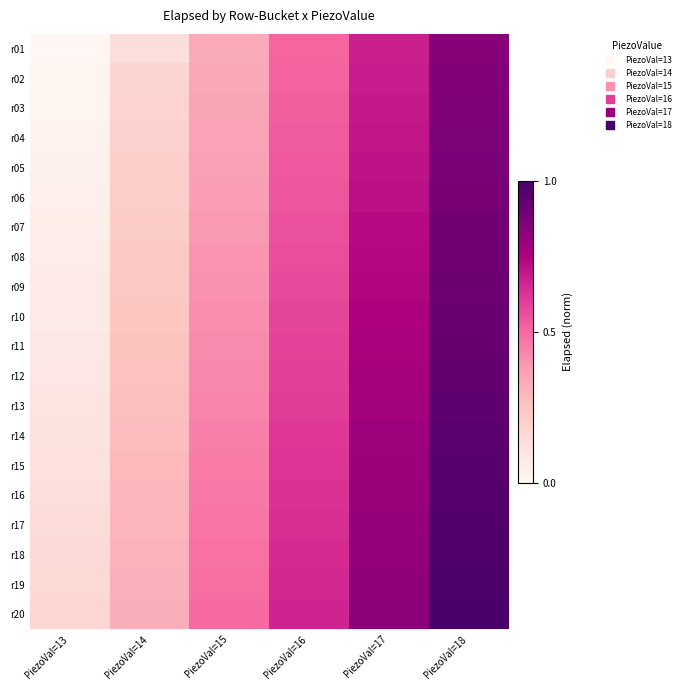

Rank the series at PiezoVal=17 from highest to lowest value.

r20, r19, r18, r17, r16, r15, r14, r13, r12, r11, r10, r09, r08, r07, r06, r05, r04, r03, r02, r01